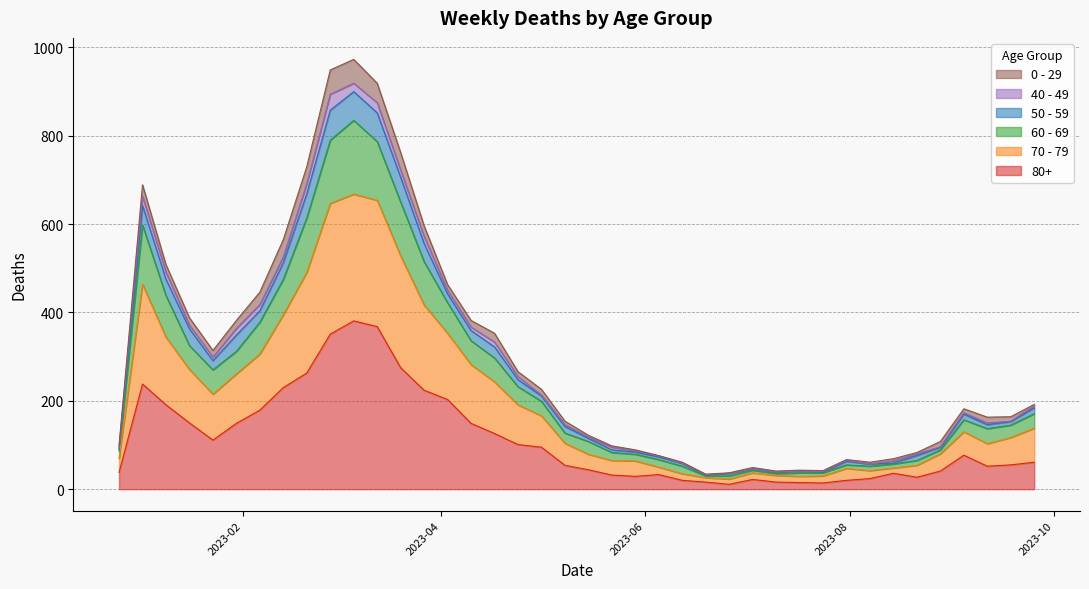

What is the approximate value of 80+ at 2023-02-06?

179